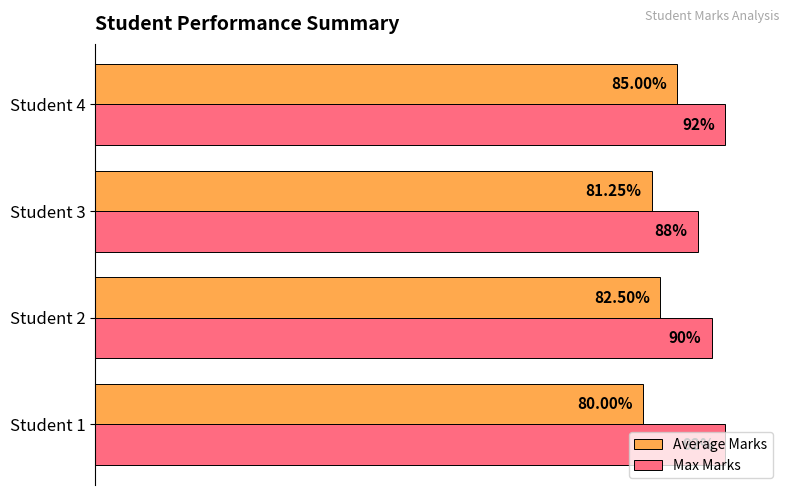

Which series has the widest spread of values?

Average Marks